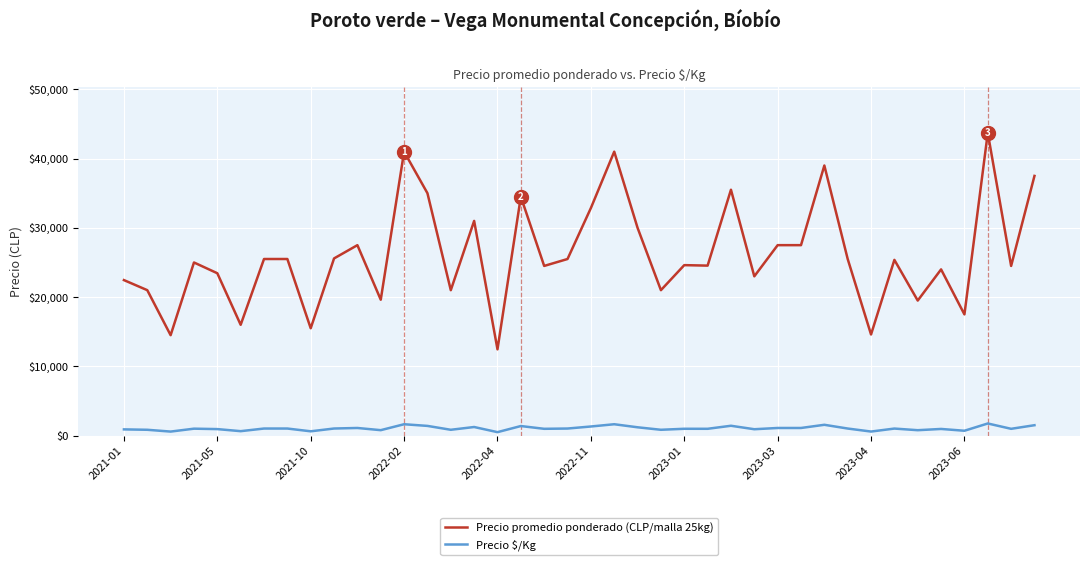

True or false: Precio promedio ponderado (CLP/malla 25kg) and Precio $/Kg intersect in this chart.

False